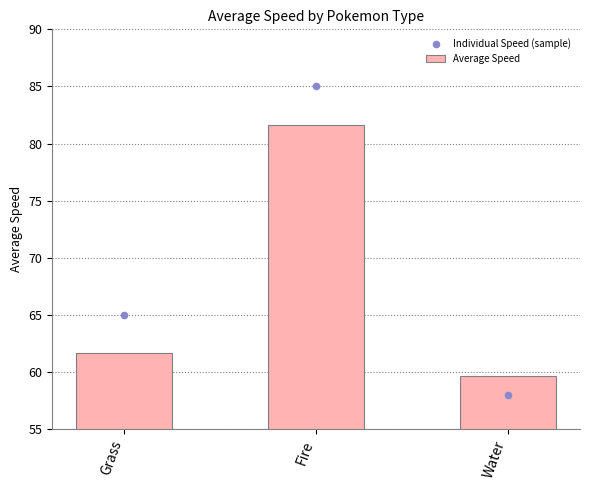

What are all the series names shown in the legend?

Average Speed, Individual Speed (sample)